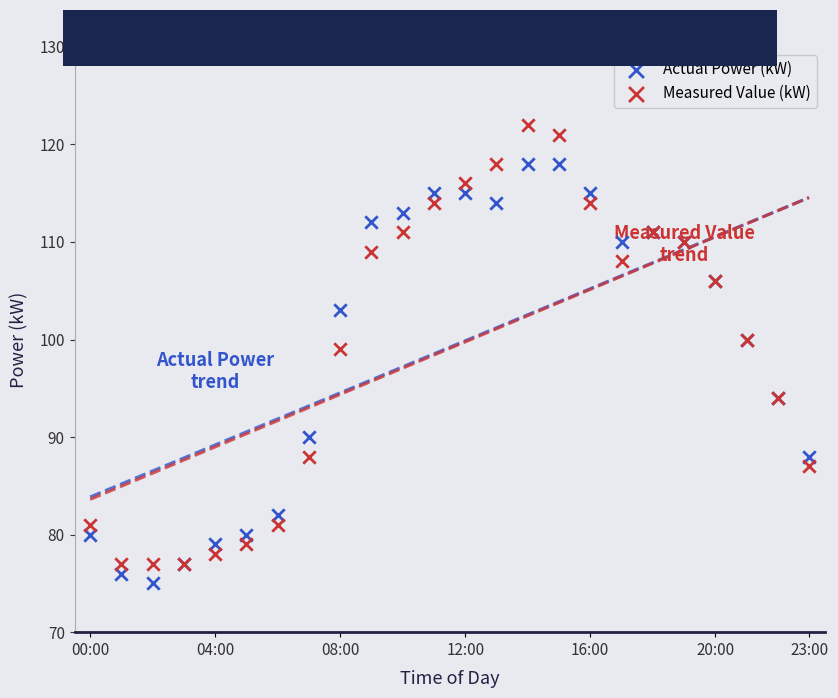

Which series contains the lowest Y value?

Actual Power (kW)